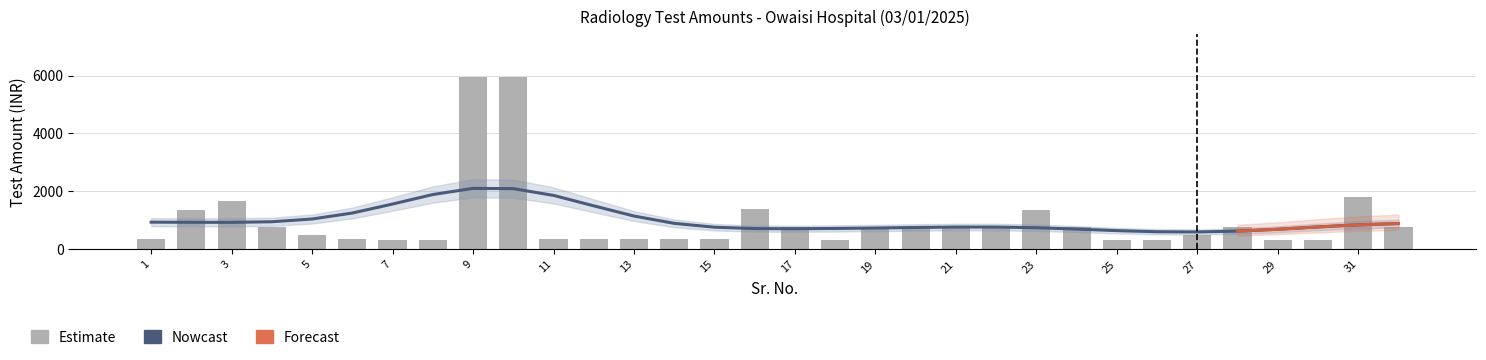

What is the value of the 29th bar from the left?

330